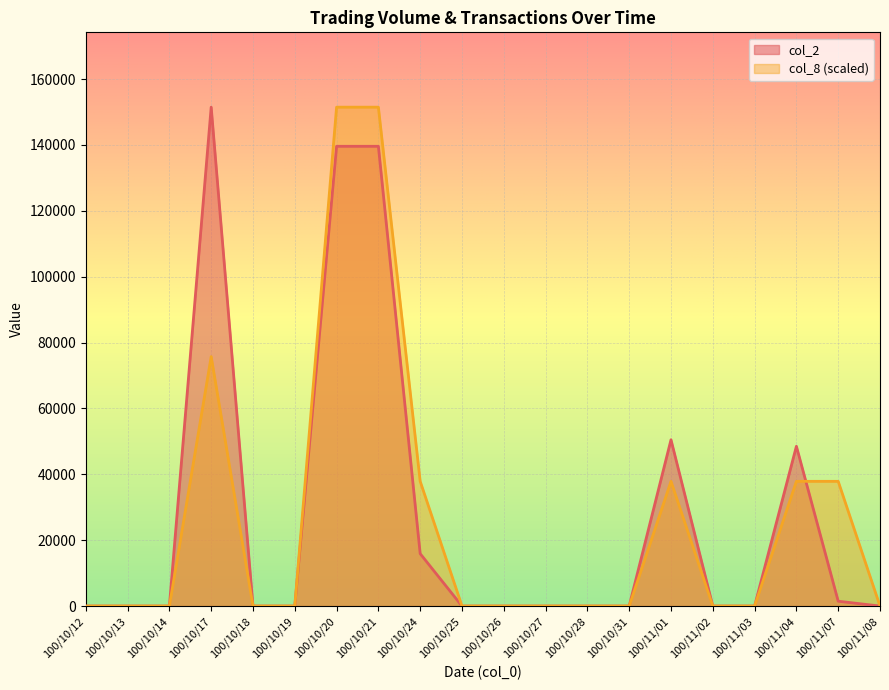

What is the label of the 12th point from the left?

100/10/27